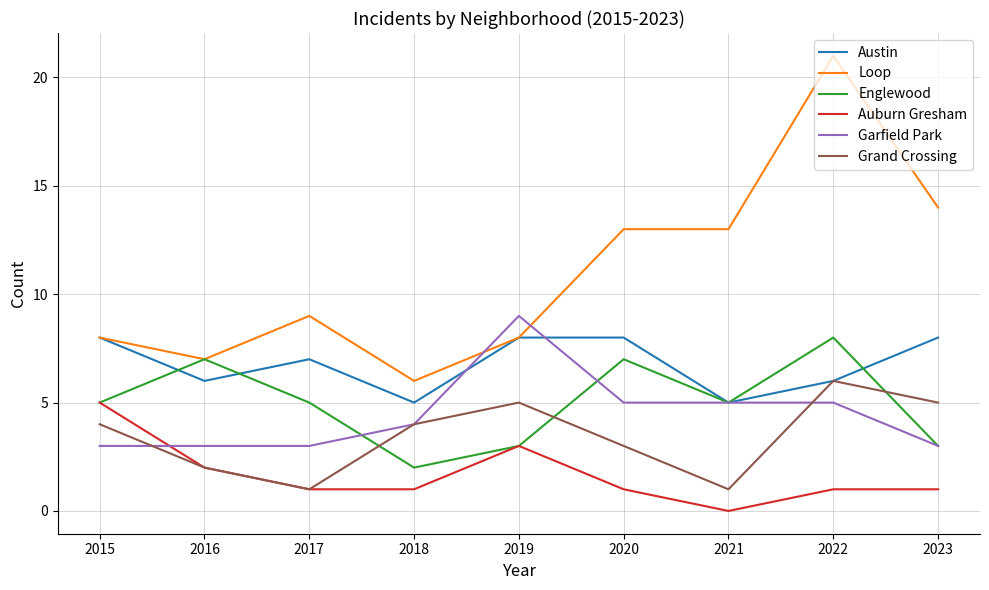

How many series are shown in this chart?

6